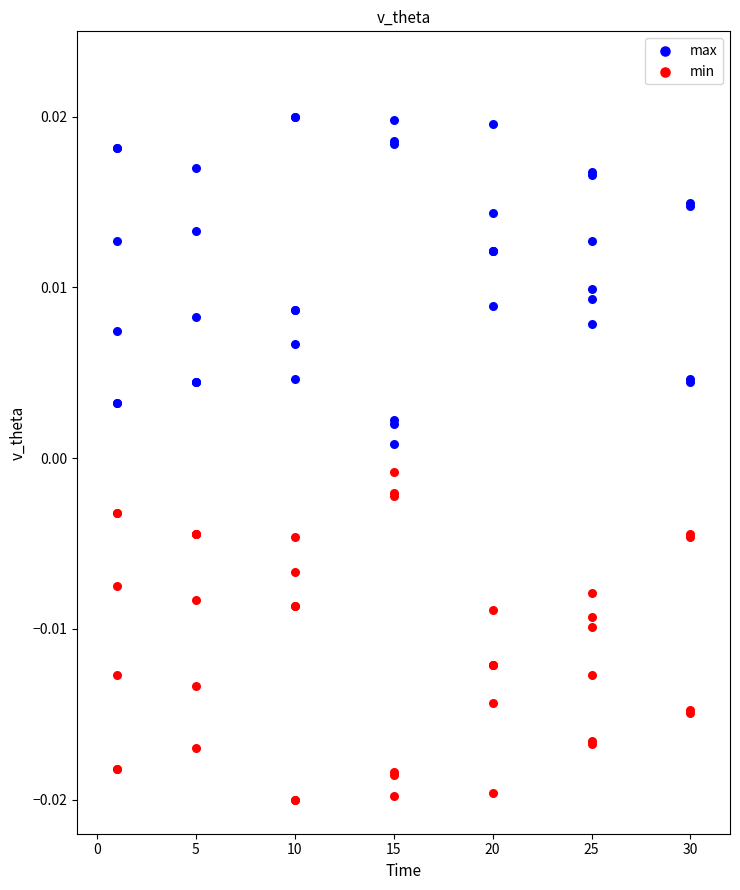

What are all the series names shown in the legend?

max, min